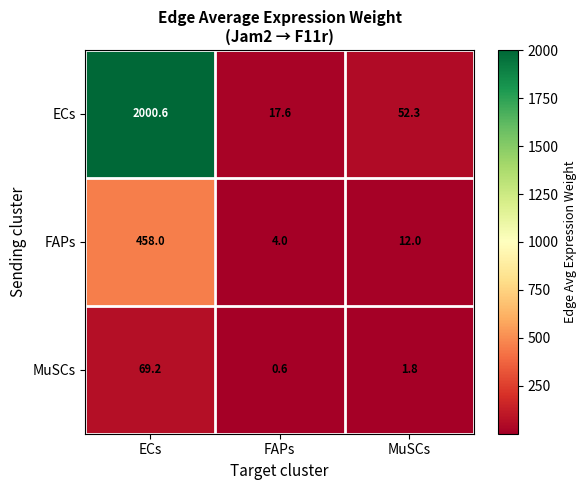

What is the smallest value displayed?

0.6